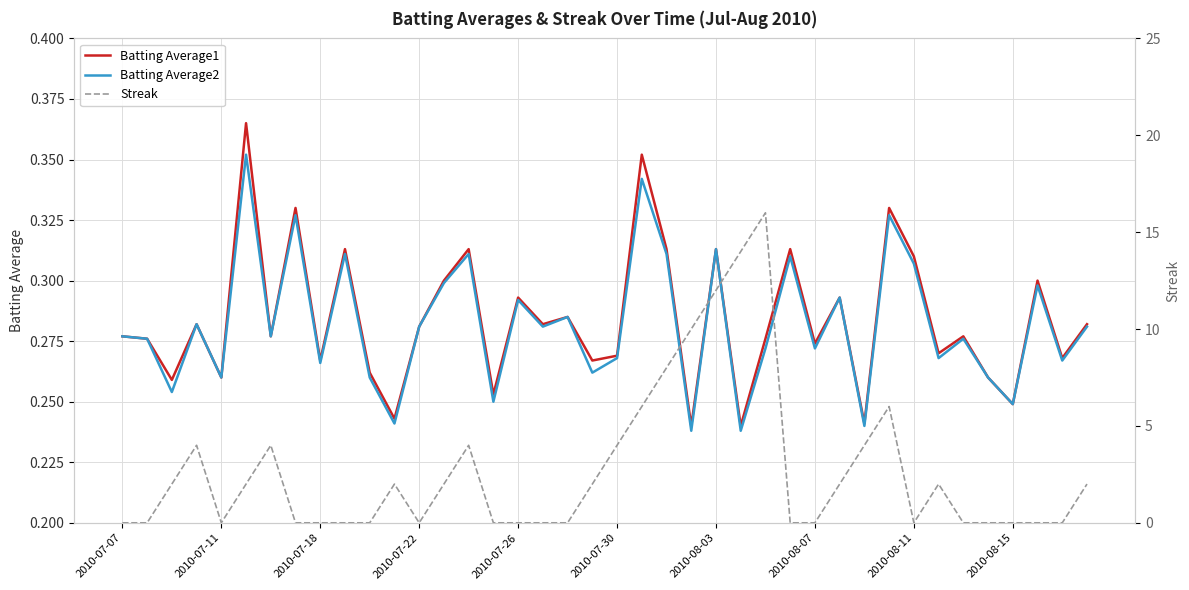

What is the sum of all Batting Average2 values?

11.3